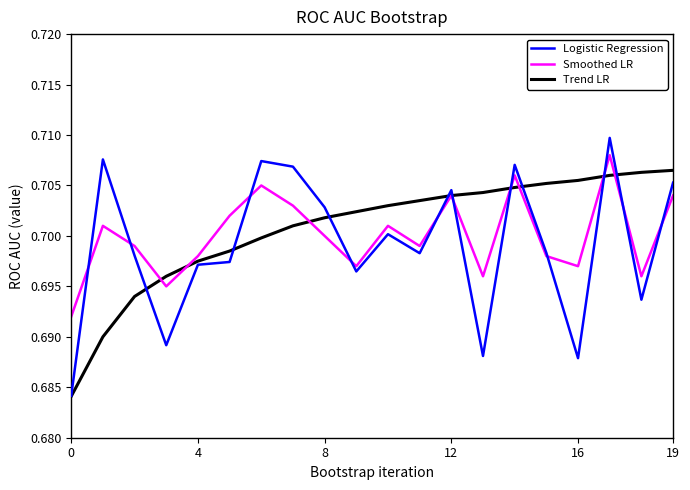

Which series has the largest range (max minus min)?

Logistic Regression